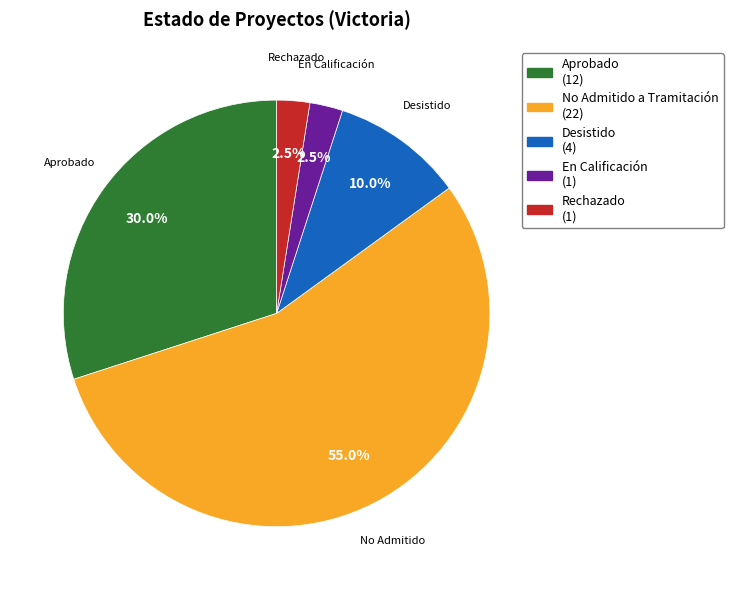

What percentage do En Calificación and Rechazado together represent?

5.0%